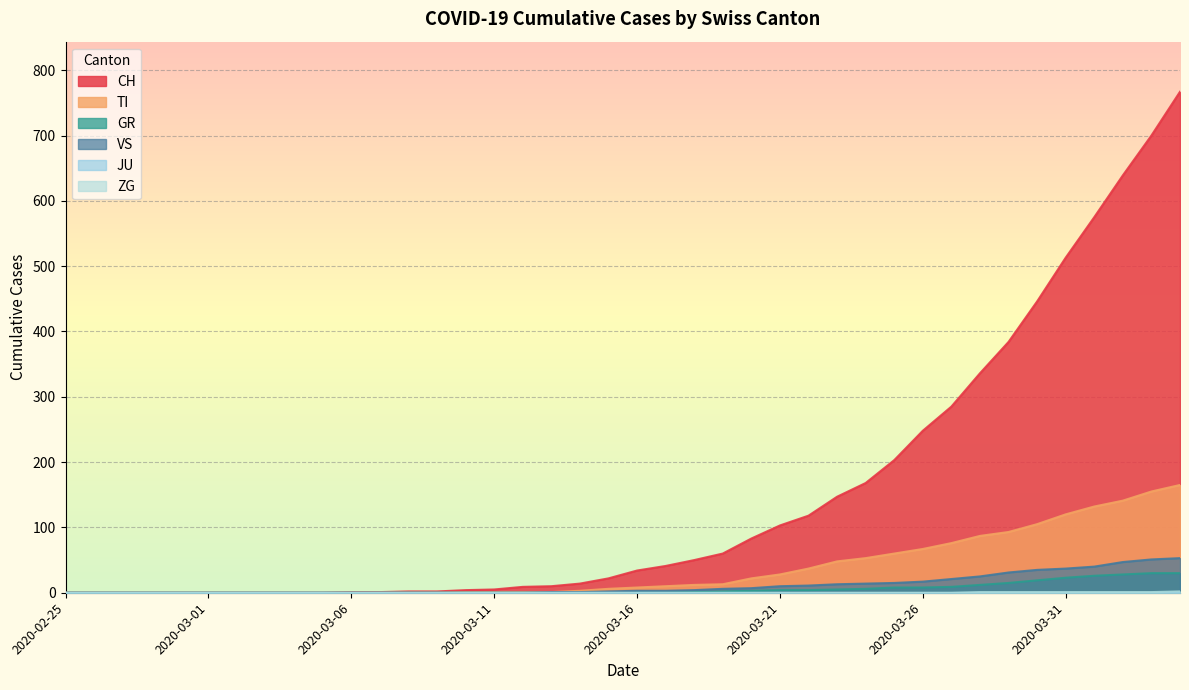

What is the label of the 11th point from the left?

2020-03-06